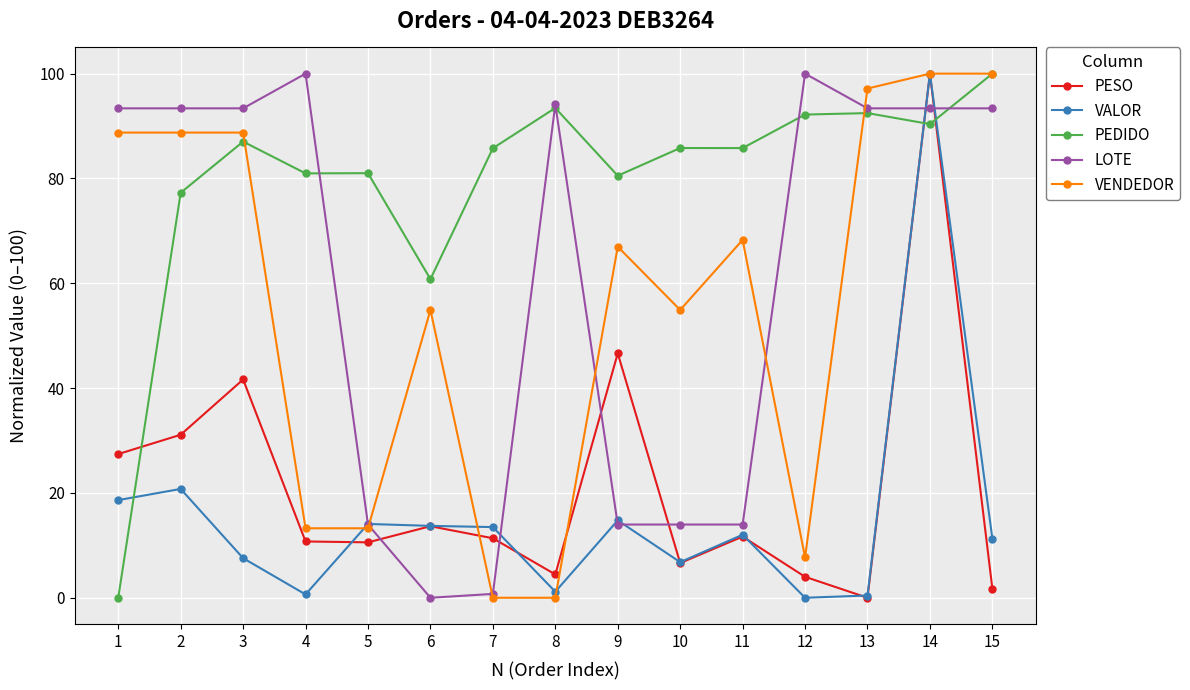

Which series ends up on top after the final intersection of LOTE and PESO?

LOTE